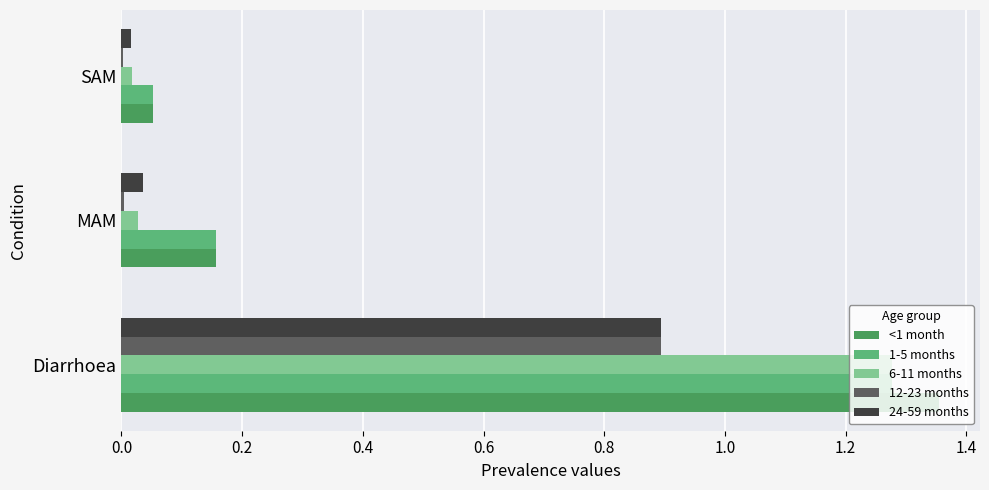

At which label does 12-23 months reach its peak?

Diarrhoea